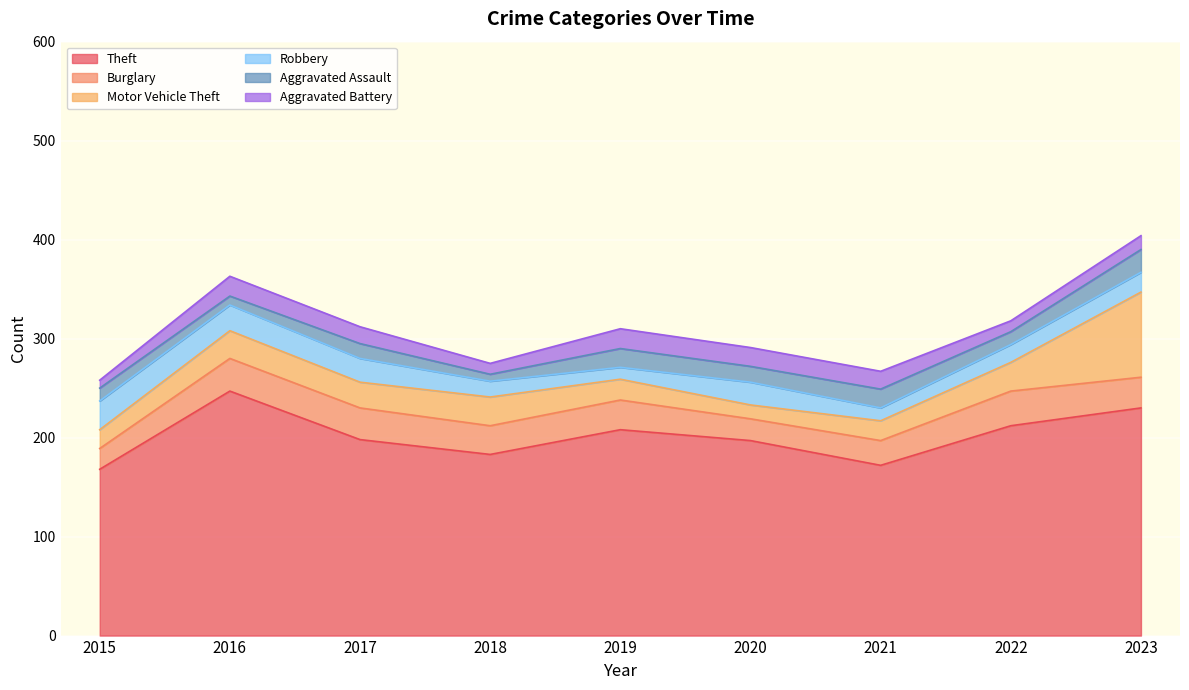

Does the chart display data point markers on the line(s)?

No